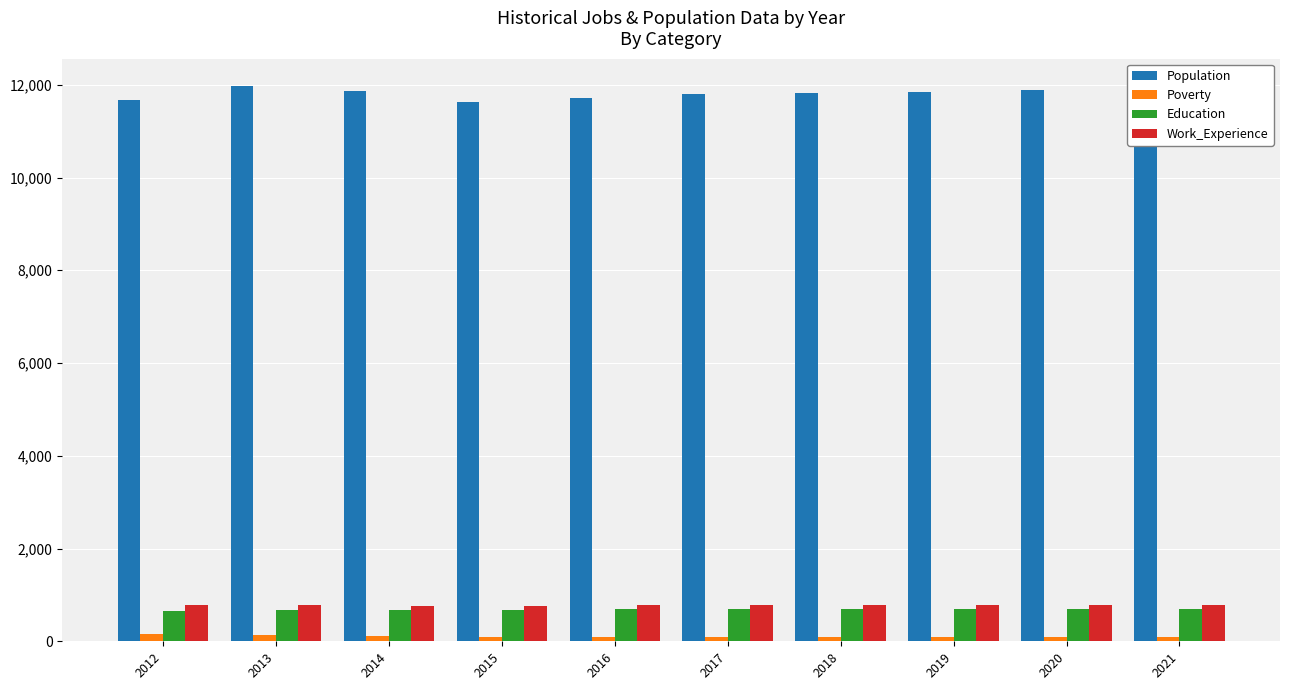

What is the greatest value displayed?

11964